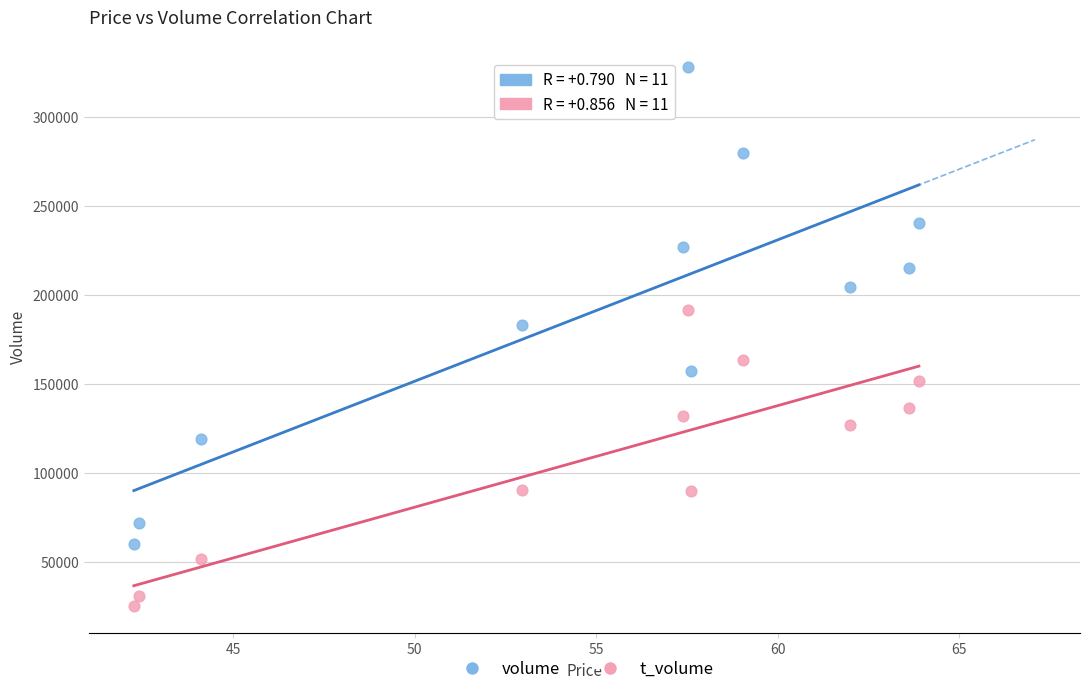

What are all the series names shown in the legend?

volume, t_volume